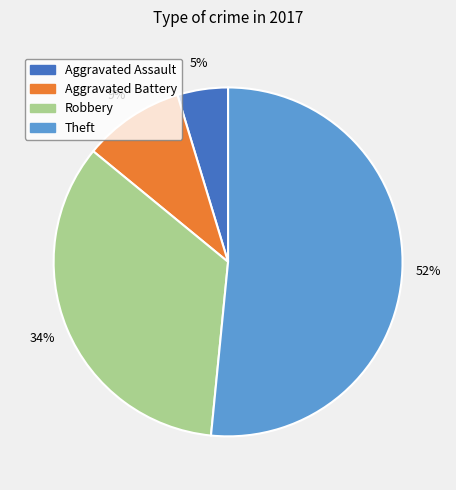

How many segments does this pie chart have?

4